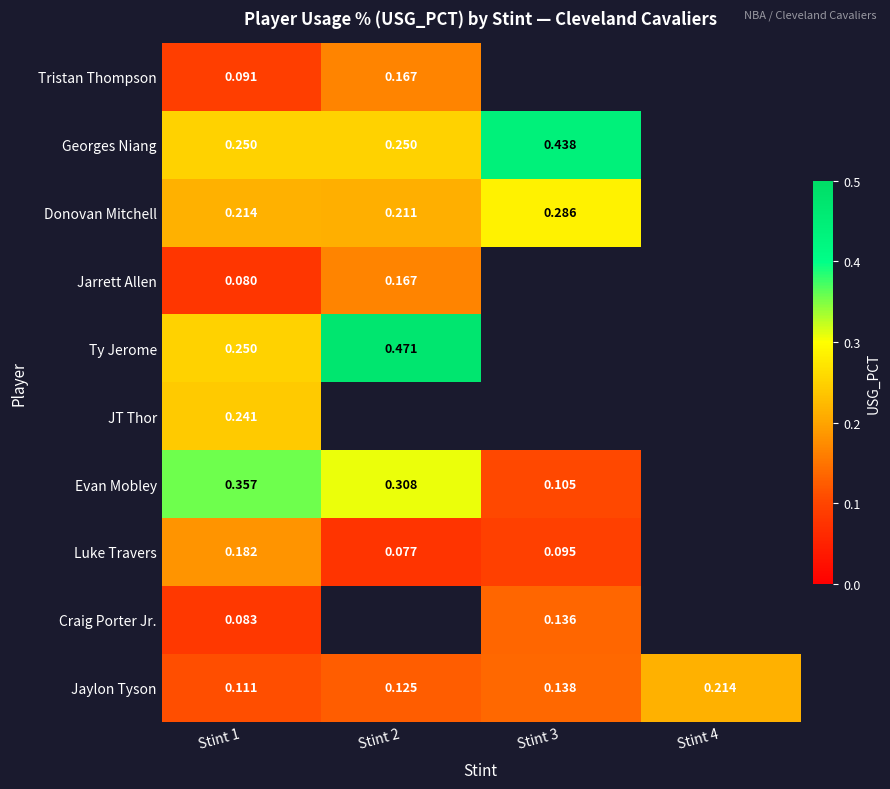

Is the value of Donovan Mitchell at Stint 1 greater than the value of Jarrett Allen at Stint 2?

Yes